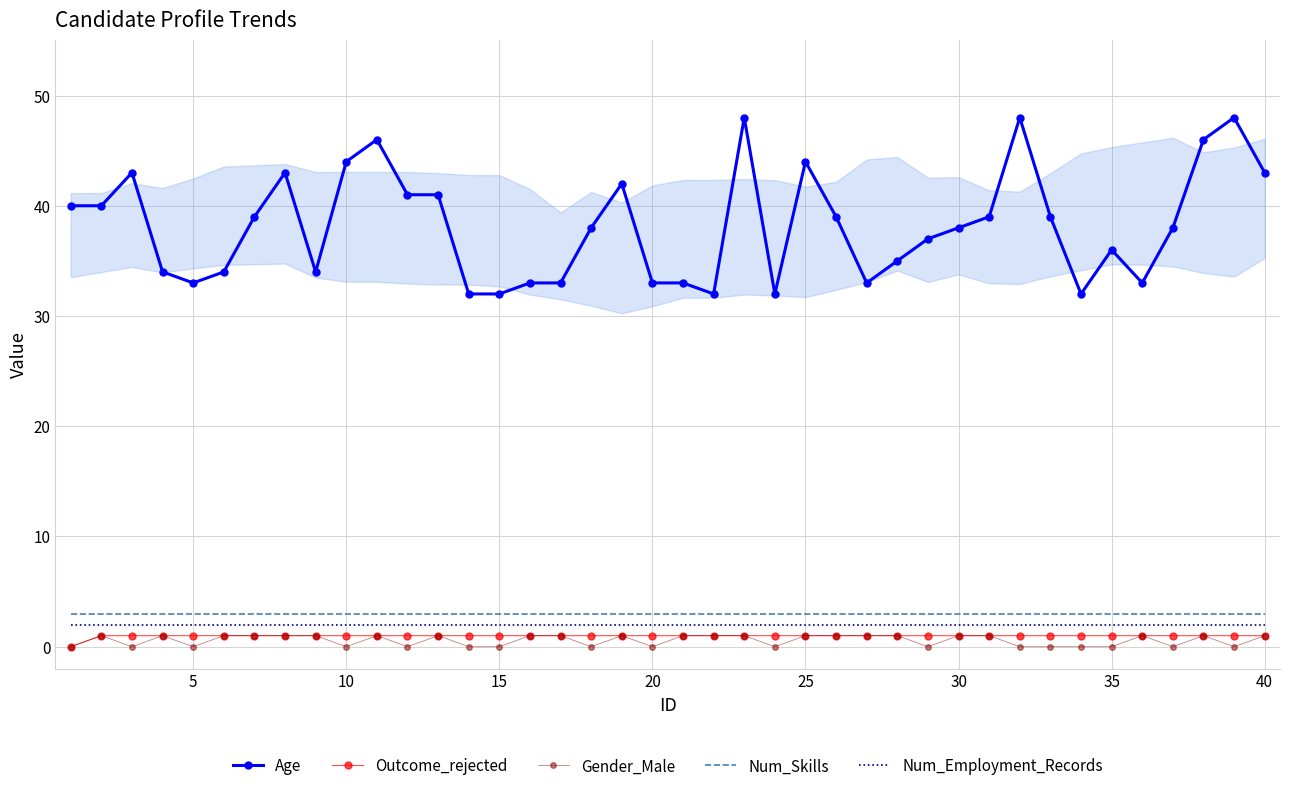

True or false: Outcome_rejected and Age intersect in this chart.

False